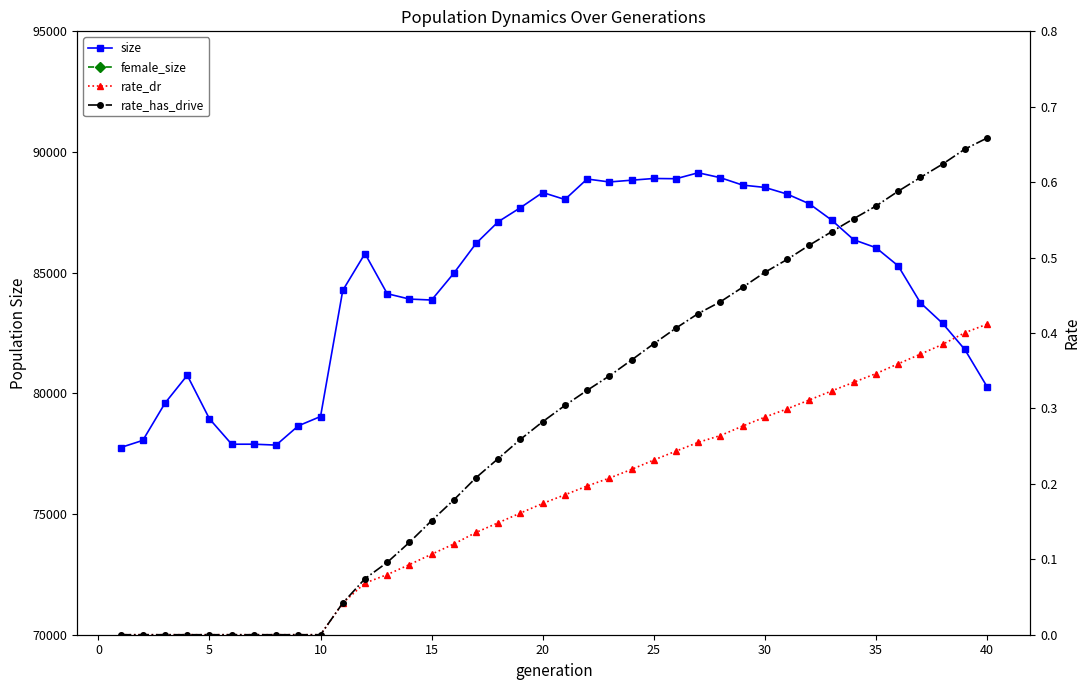

True or false: rate_has_drive and female_size intersect in this chart.

False